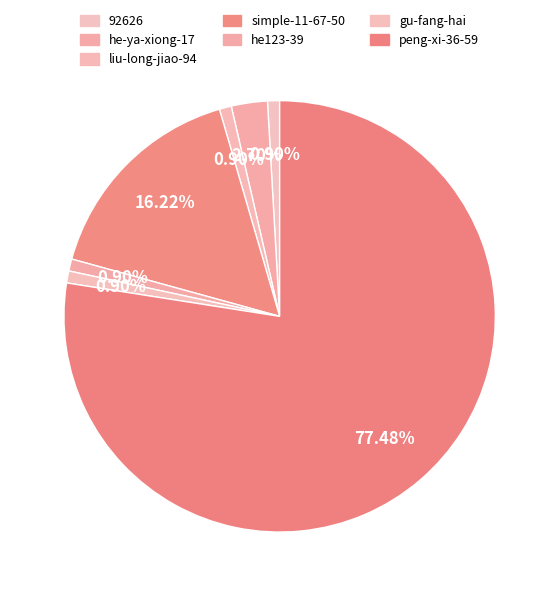

Count the number of slices in the pie.

7